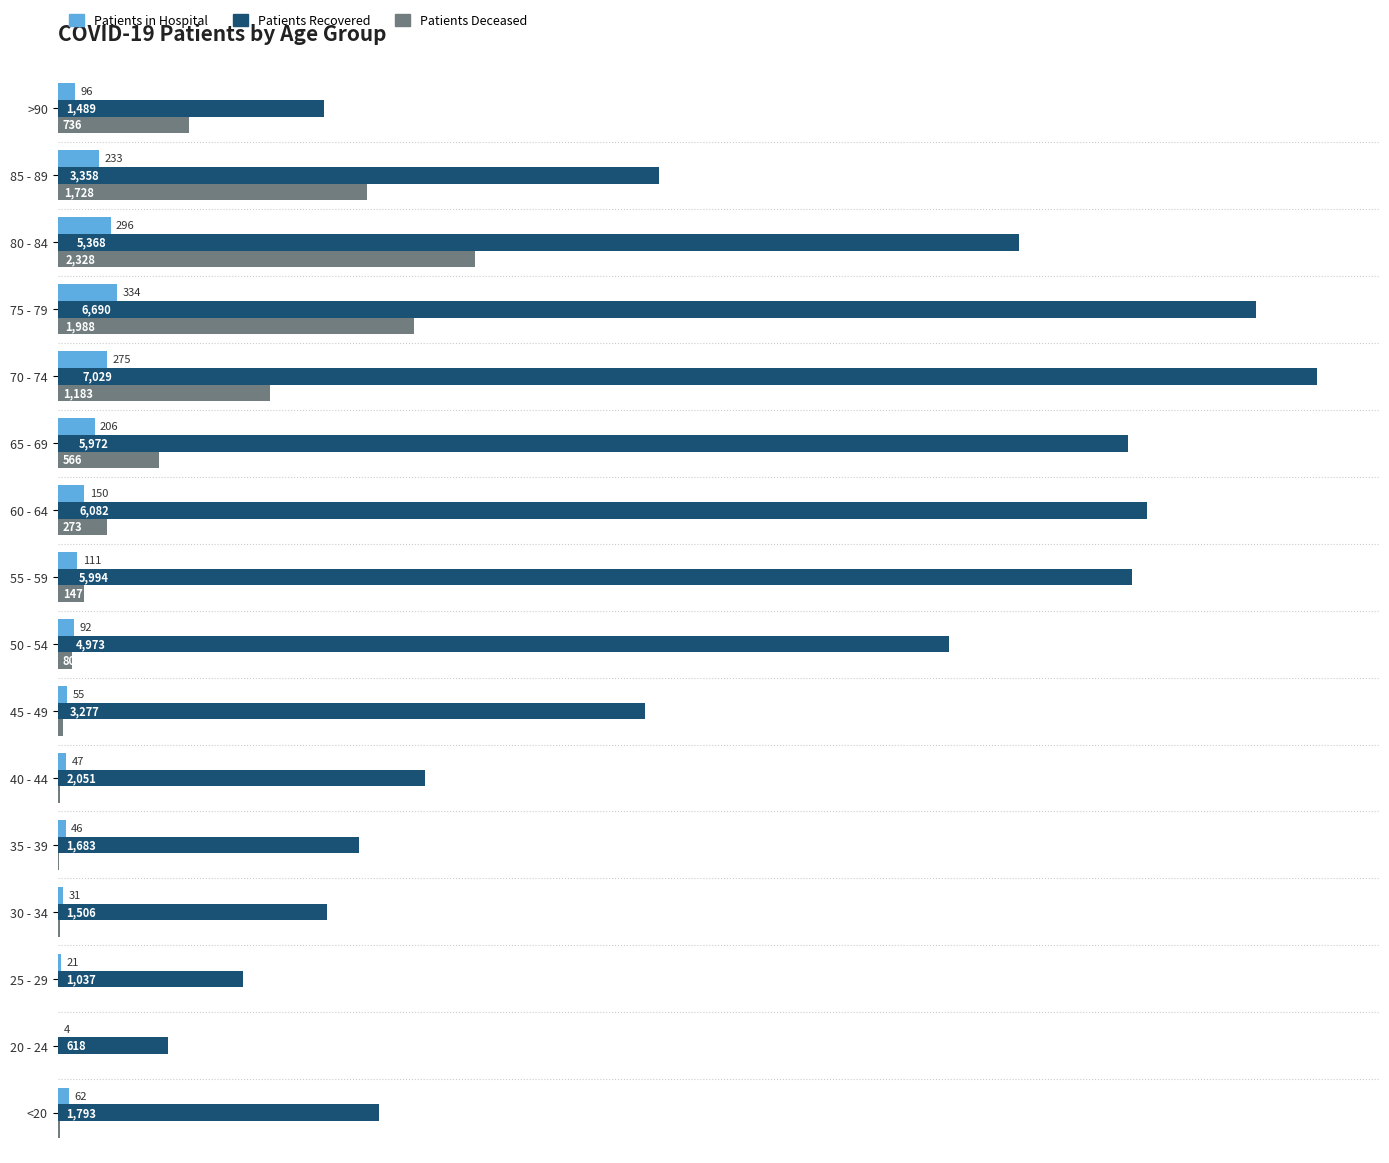

What is the greatest value displayed?

7029